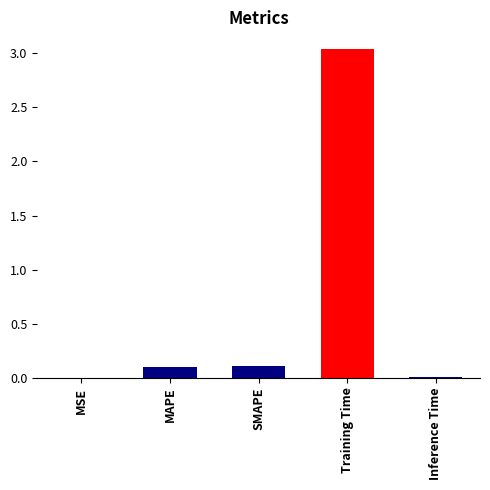

What is the change in value from SMAPE to Training Time?

+2.9